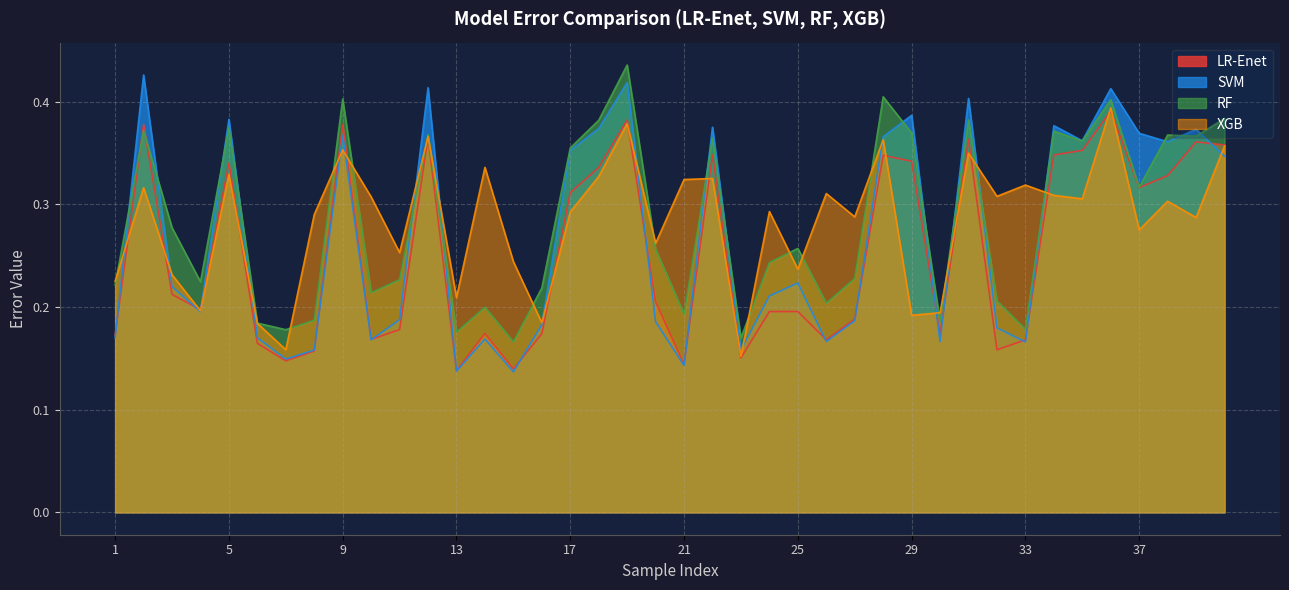

At which category does the chart reach its peak across all series?

19